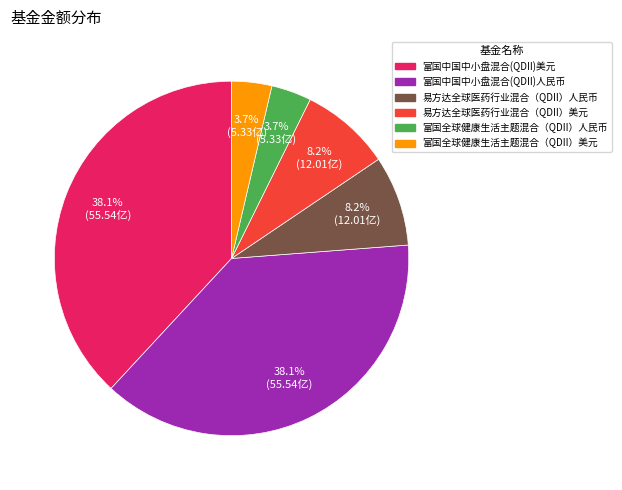

Is the sum of 富国全球健康生活主题混合（QDII）美元 and 富国全球健康生活主题混合（QDII）人民币 greater than half?

No